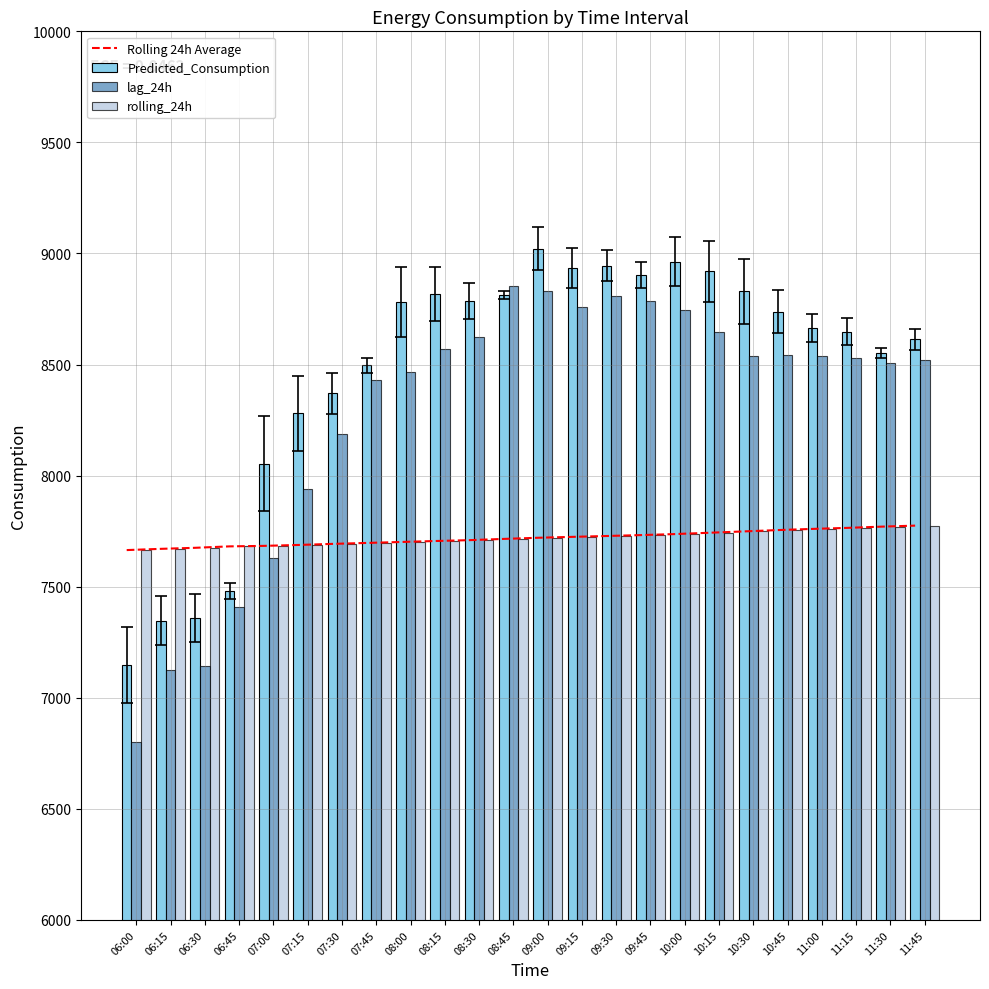

Between 11:30 and 10:00, which is larger?

11:30